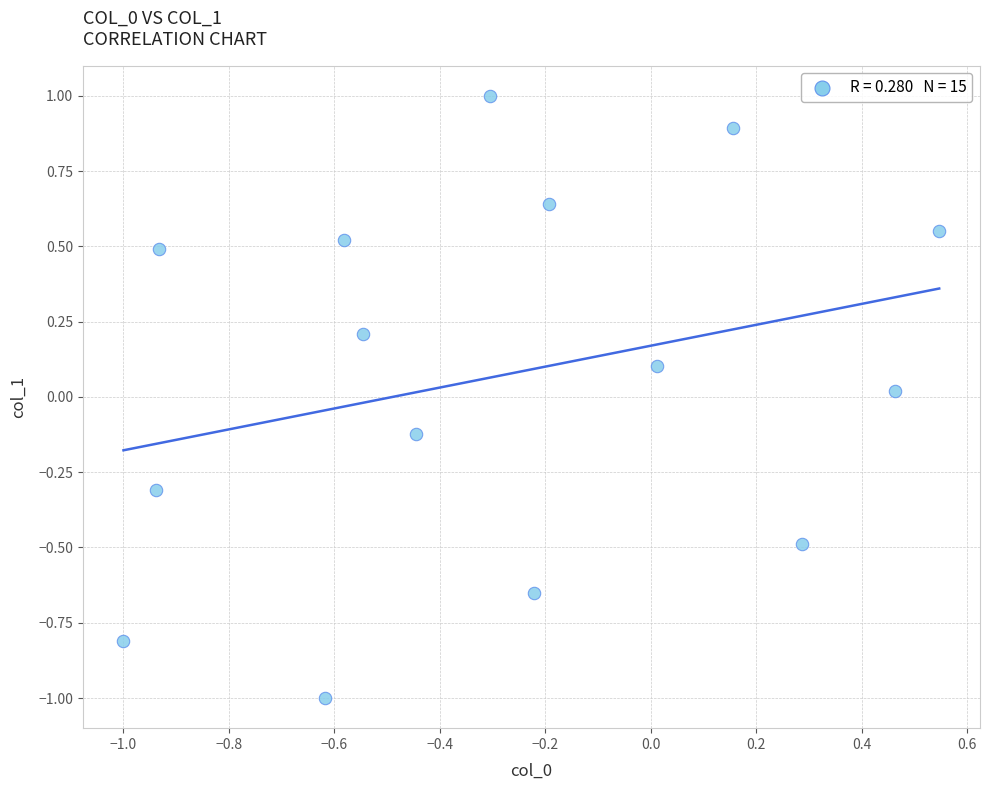

What is the range of Y values (max minus min)?

2.0